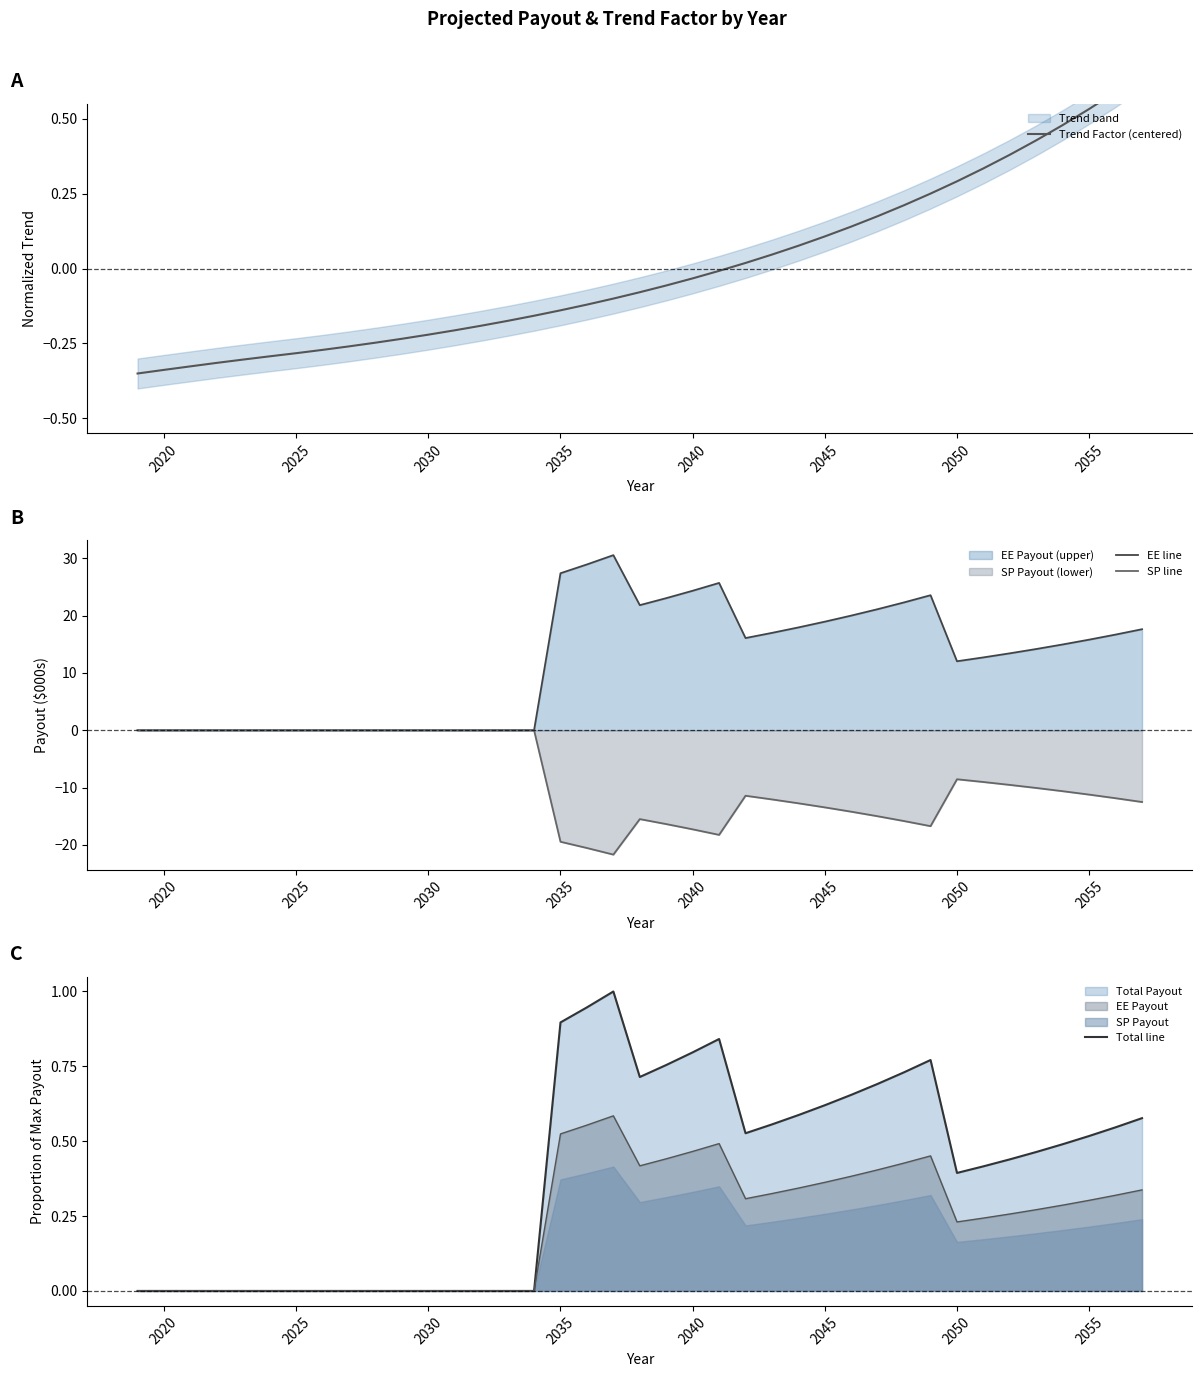

The Total line series shows 1.1 at 2040. True or false?

False